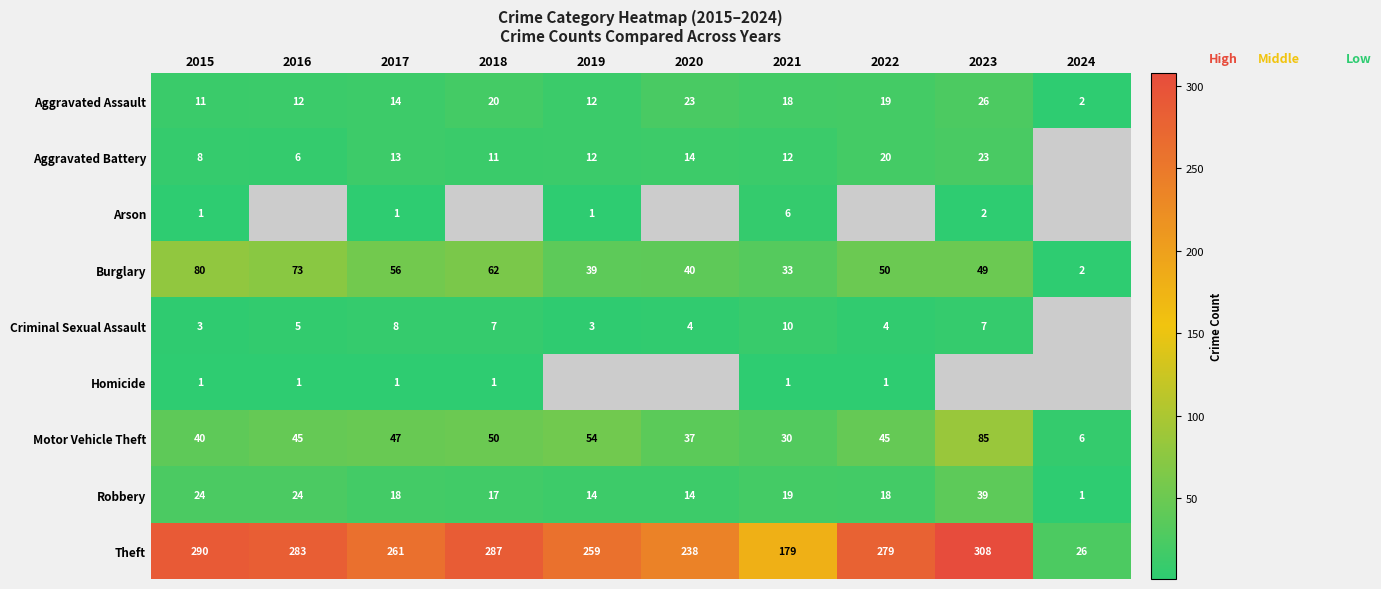

What is the sum of the Burglary values at 2021 and 2017?

89